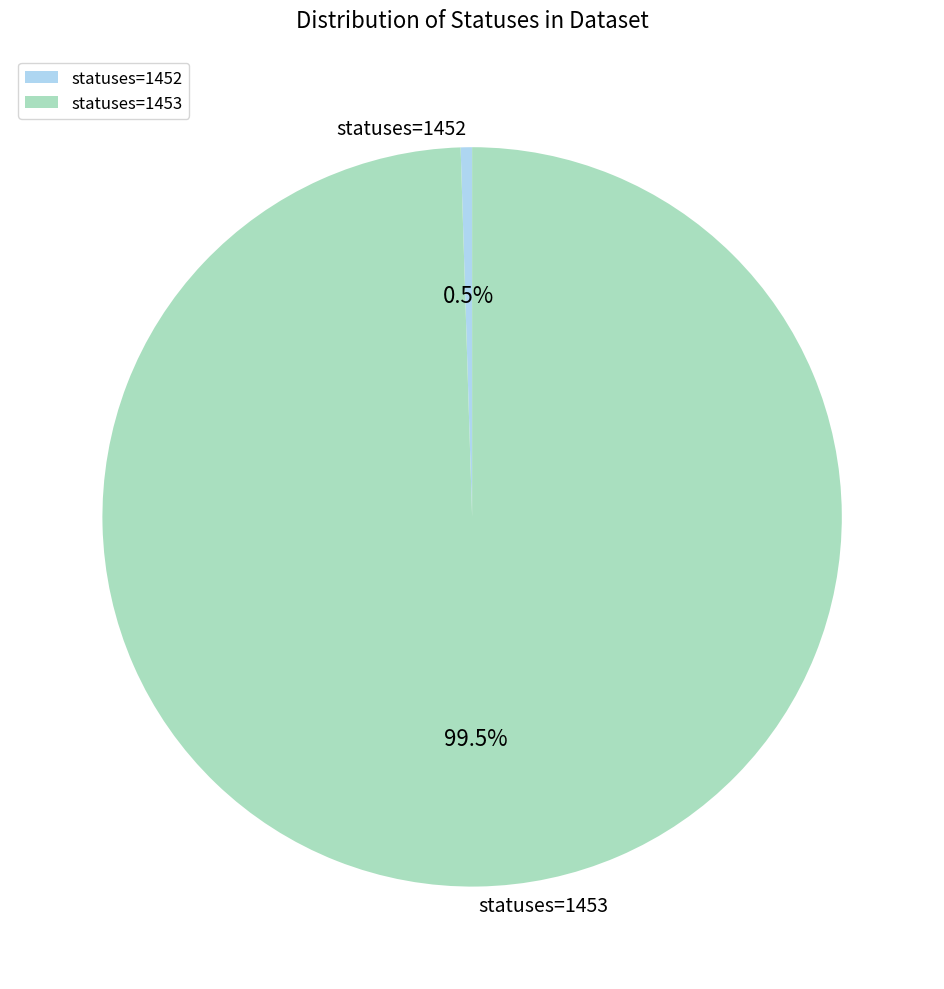

How much of the chart is everything except statuses=1452?

99.5%